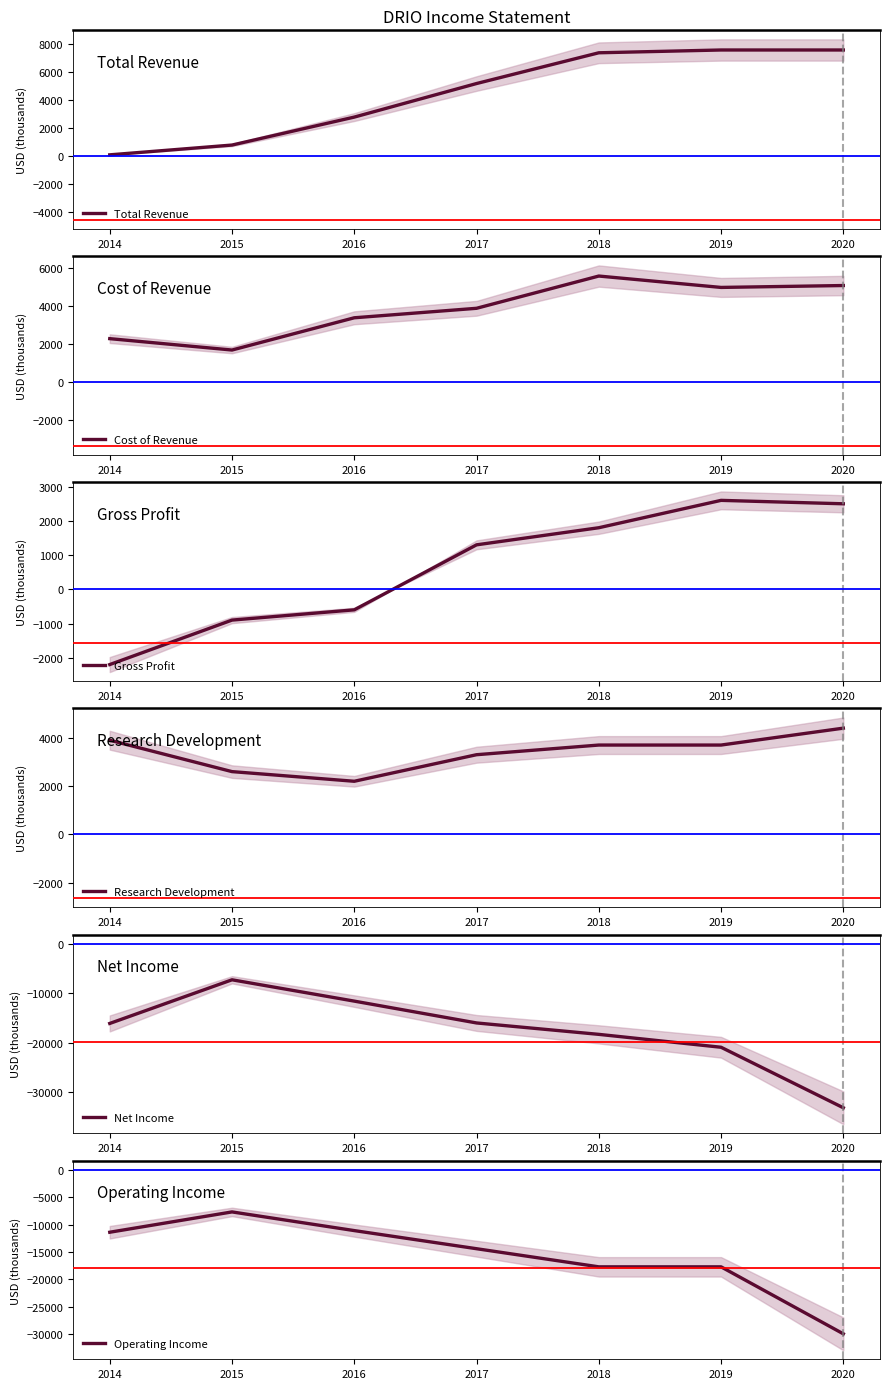

True or false: Net Income and Cost of Revenue intersect in this chart.

False